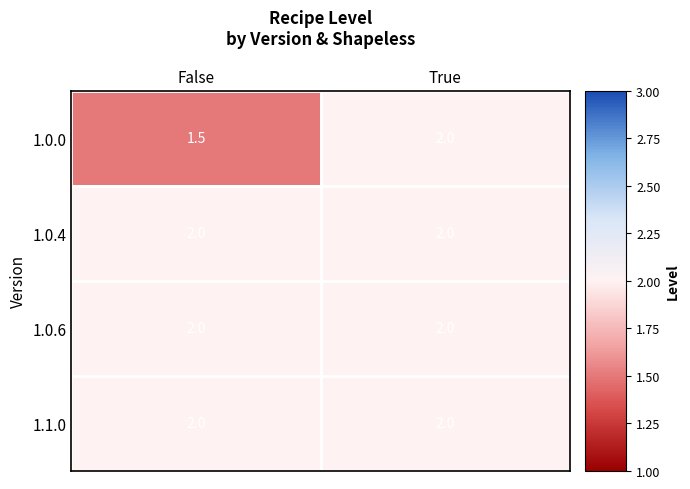

Which series has the largest range (max minus min)?

1.0.0